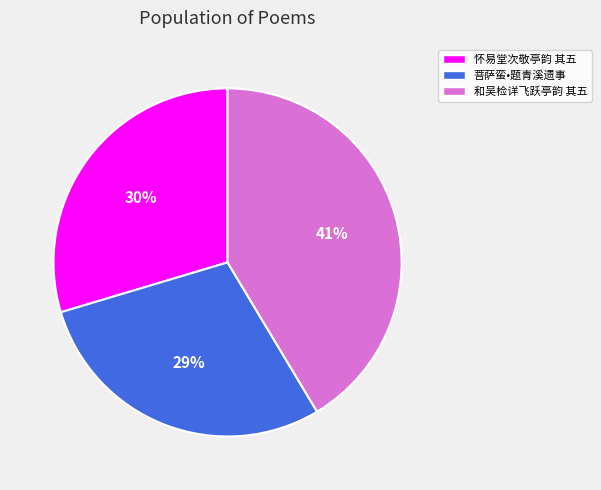

Is it true that 和吴检详飞跃亭韵 其五 is 41% of the pie?

True